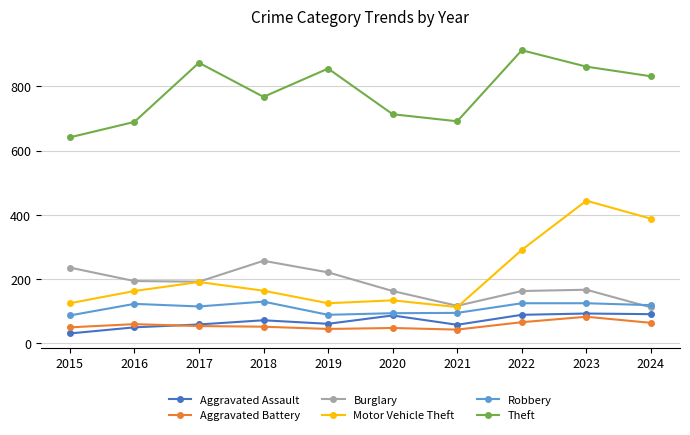

What is the minimum value shown in the chart?

31